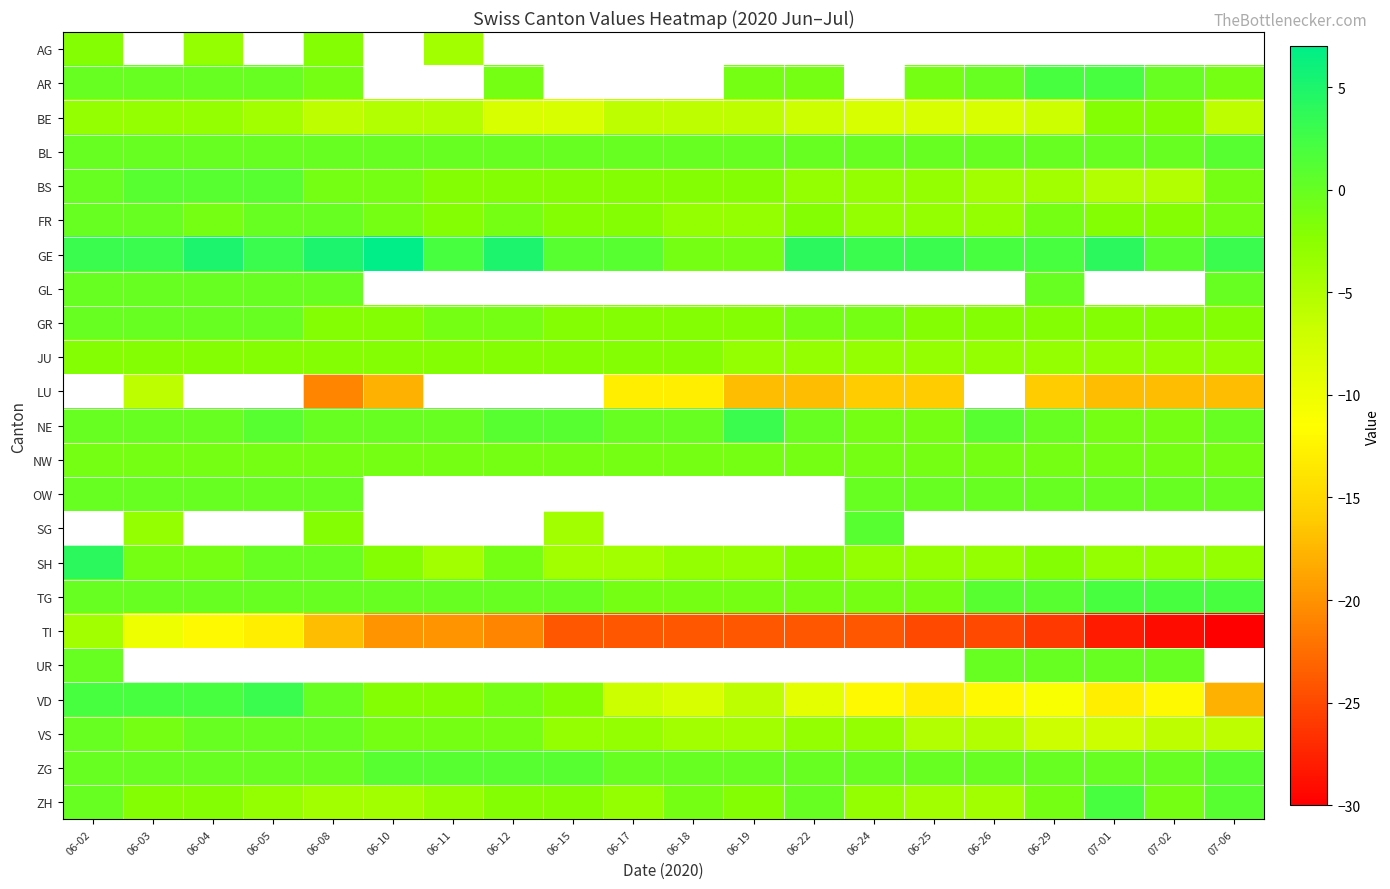

The BL series shows 0.0 at 06-26. True or false?

True